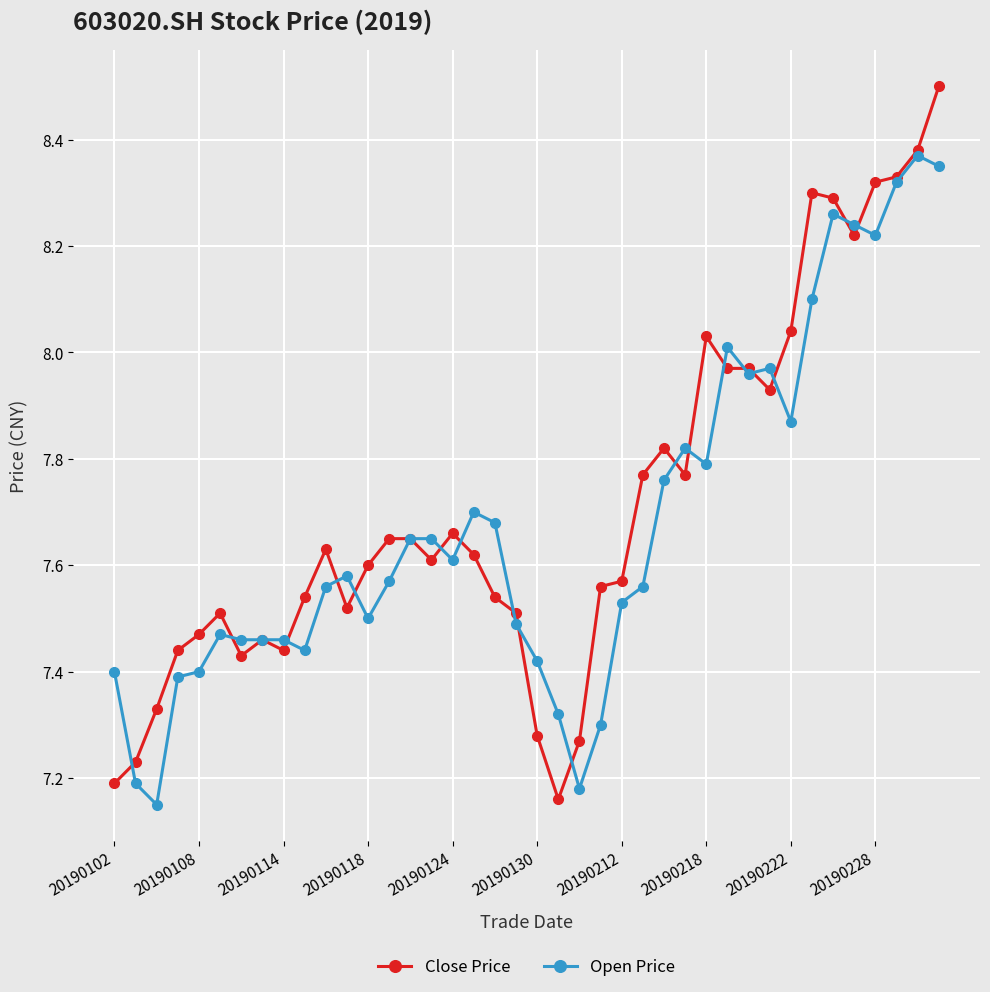

At how many categories does at least one series exceed 7?

40